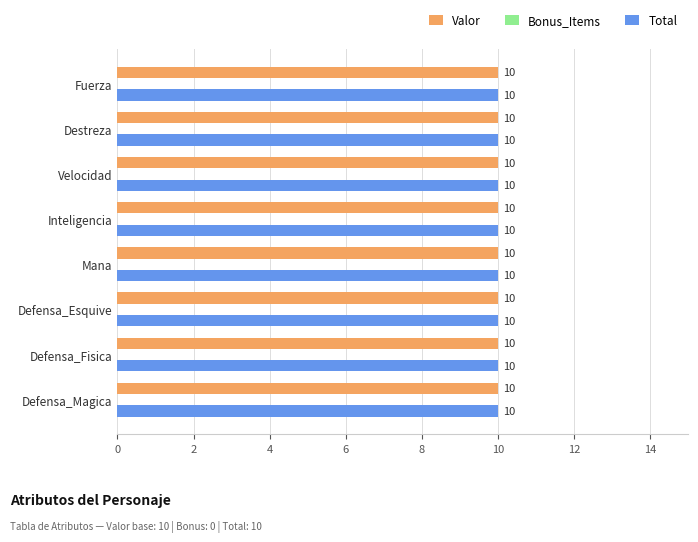

Is it true that Bonus_Items equals 0 at Destreza?

True